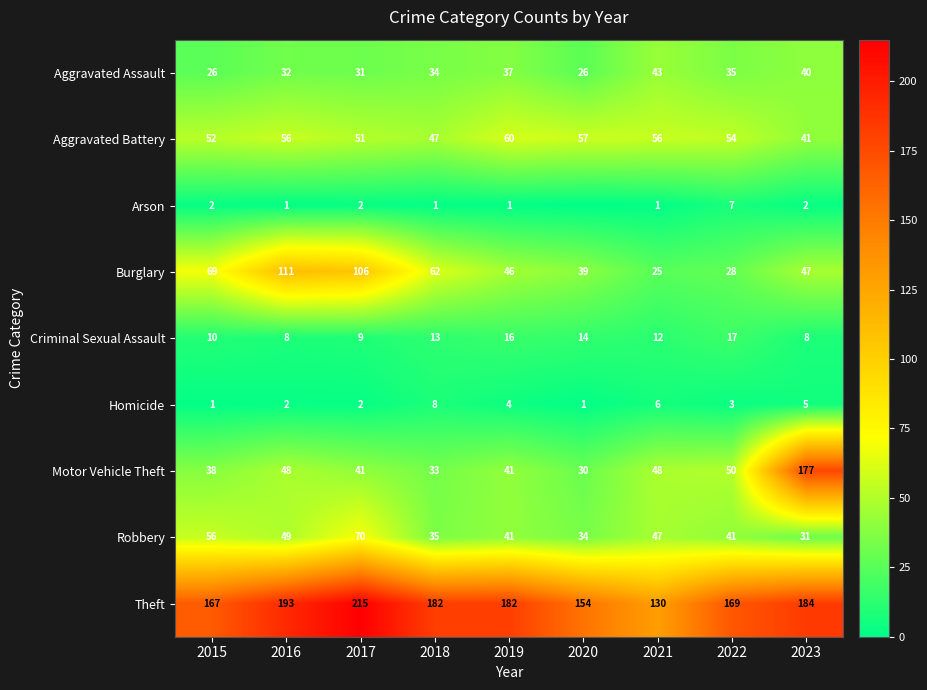

Count the number of data series in this chart.

9